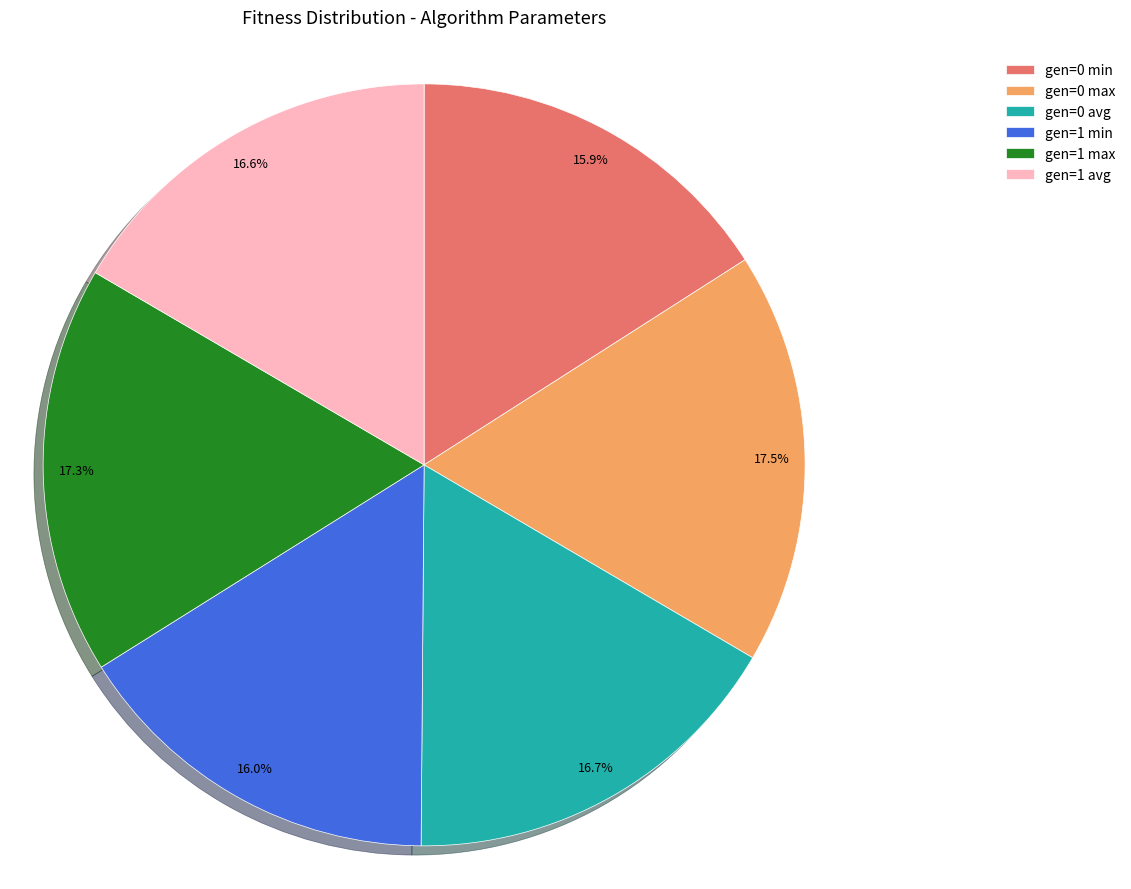

Which has a higher value, gen=0 max or gen=0 avg?

gen=0 max